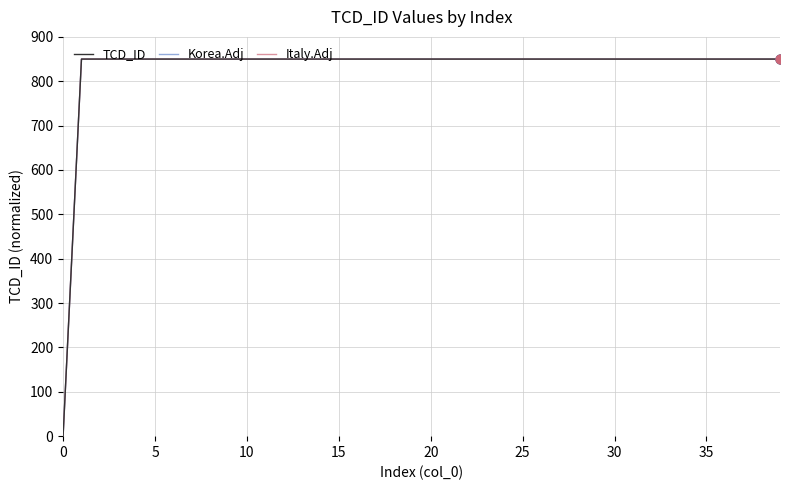

List the series in order of their overall mean, lowest first.

Italy.Adj, Korea.Adj, TCD_ID